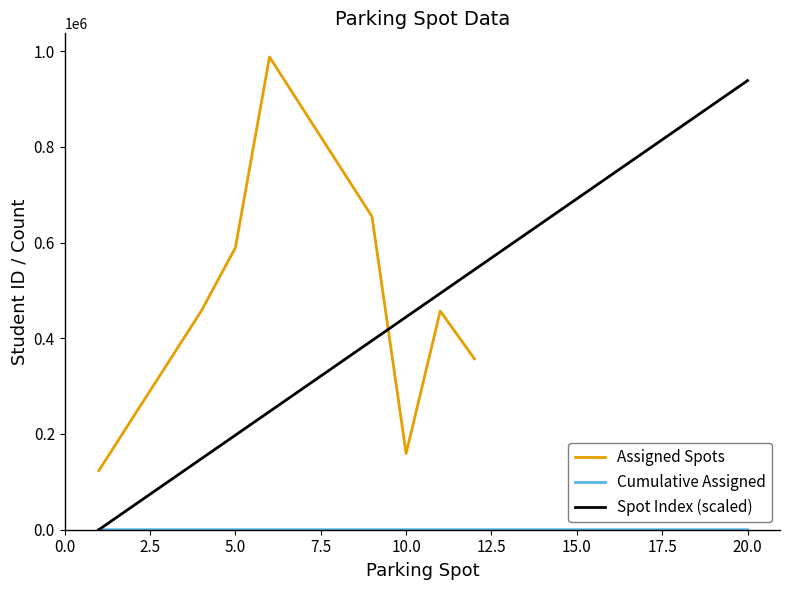

Is the value of Student ID (assigned) at 18 greater than the value of Student ID (scaled) at 18?

No